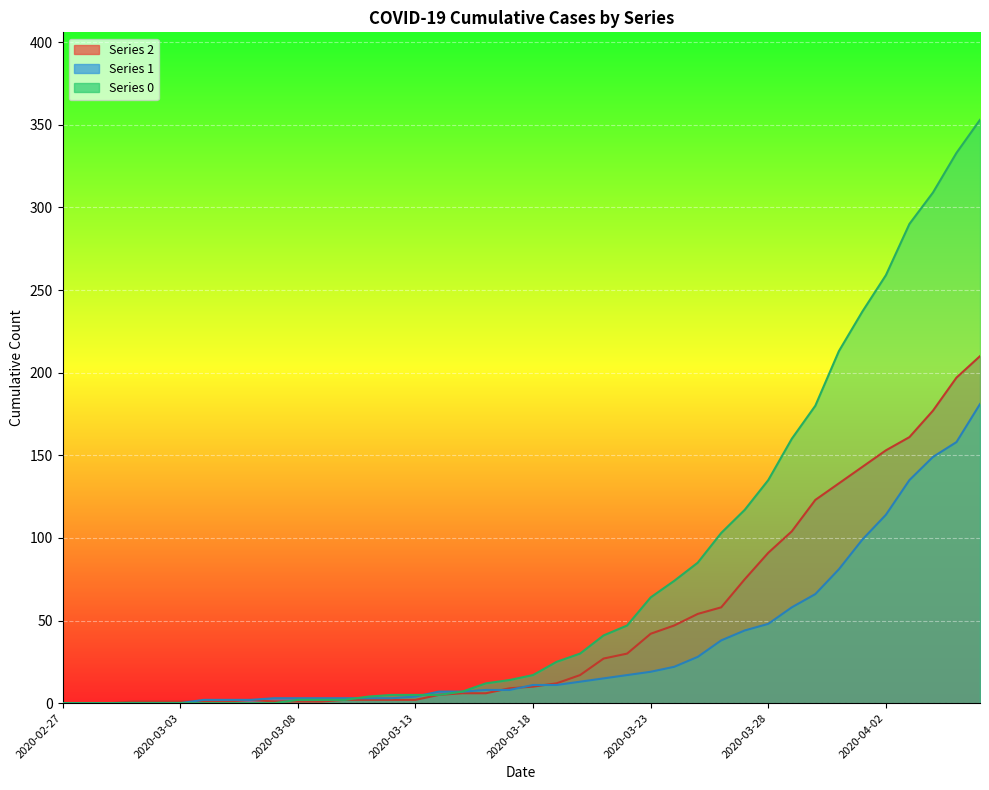

How many data points does each series have?

40